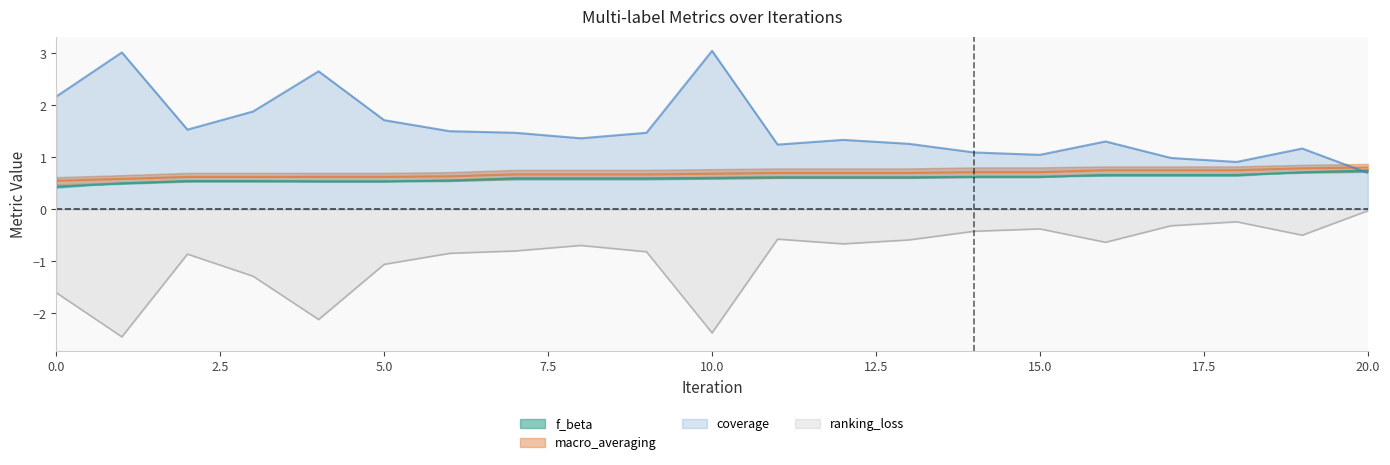

The value of ranking_loss at 15.0 is -0.4. True or false?

True